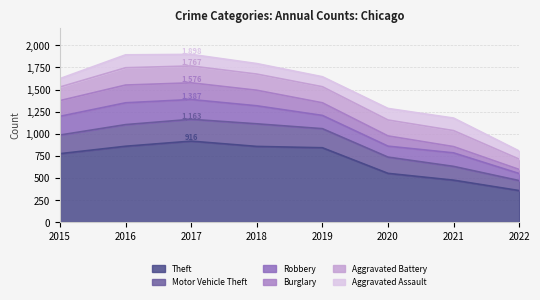

Reading left to right, extract all data points from this chart.

Theft: 2015=774	2016=858	2017=916	2018=856	2019=841	2020=551	2021=474	2022=356
Motor Vehicle Theft: 2015=211	2016=245	2017=247	2018=256	2019=216	2020=184	2021=156	2022=113
Robbery: 2015=212	2016=247	2017=224	2018=204	2019=150	2020=124	2021=153	2022=80
Burglary: 2015=178	2016=201	2017=189	2018=176	2019=143	2020=116	2021=71	2022=46
Aggravated Battery: 2015=154	2016=196	2017=191	2018=183	2019=182	2020=180	2021=181	2022=117
Aggravated Assault: 2015=95	2016=146	2017=131	2018=119	2019=113	2020=131	2021=142	2022=92